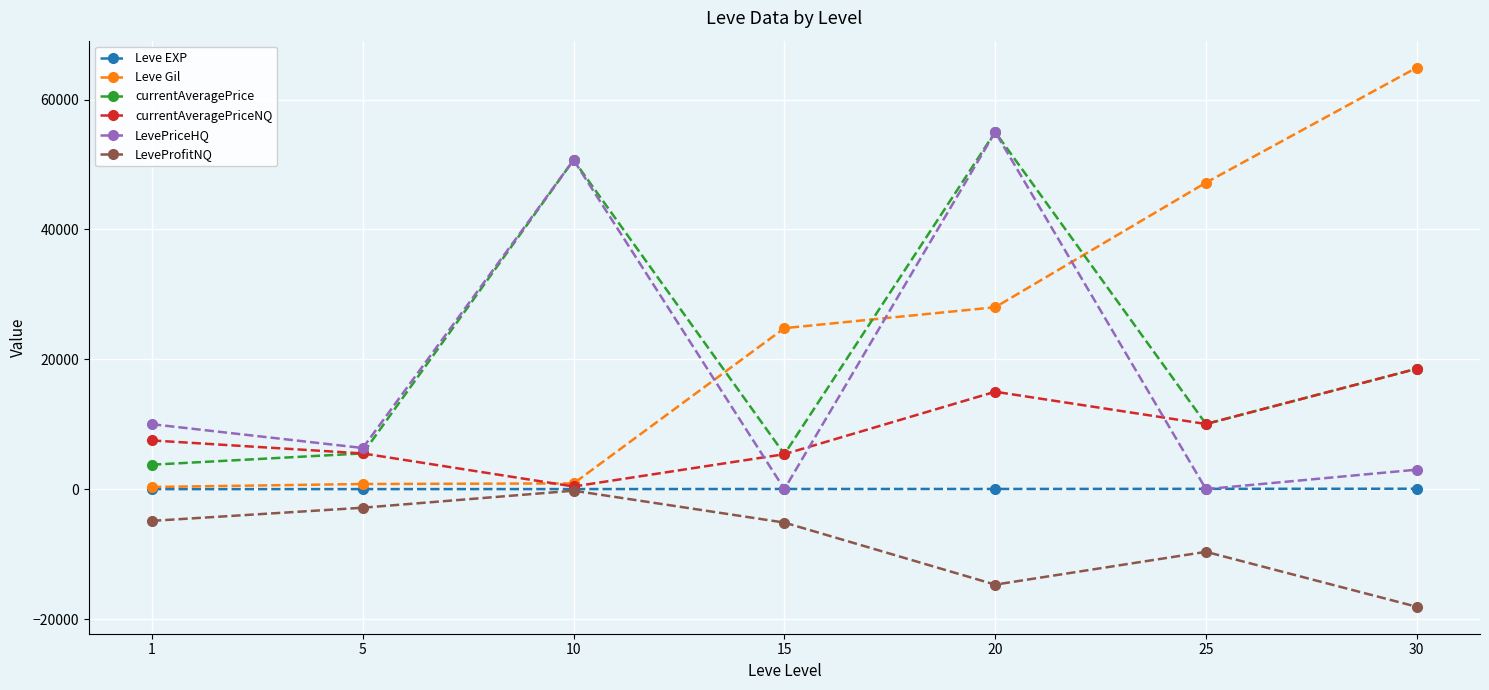

How many data points in currentAveragePrice are less than 10031?

3